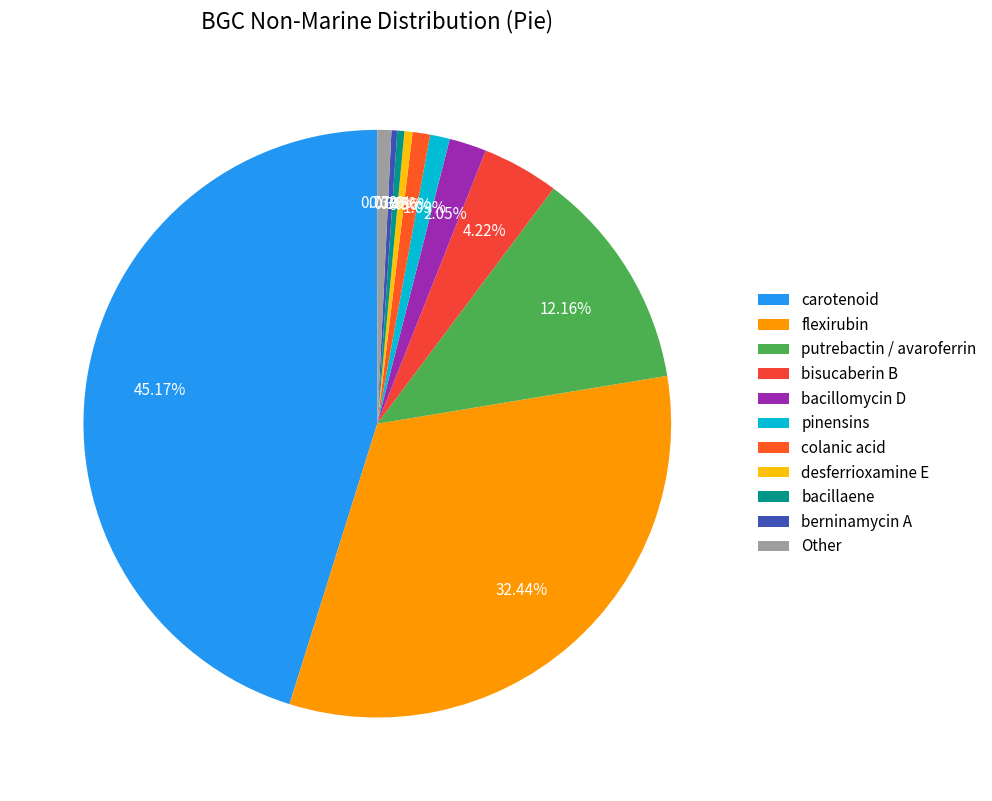

What percentage is NOT represented by desferrioxamine E?

99.6%